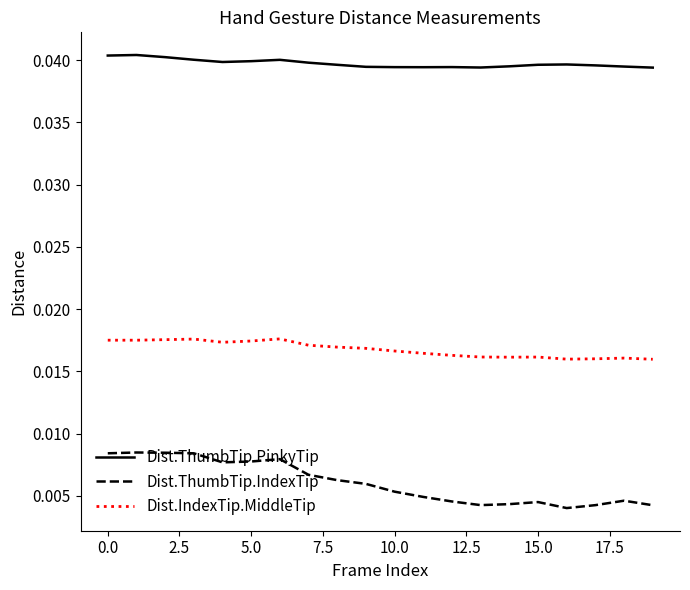

List the series in order of their overall mean, highest first.

Dist.ThumbTip.PinkyTip, Dist.IndexTip.MiddleTip, Dist.ThumbTip.IndexTip